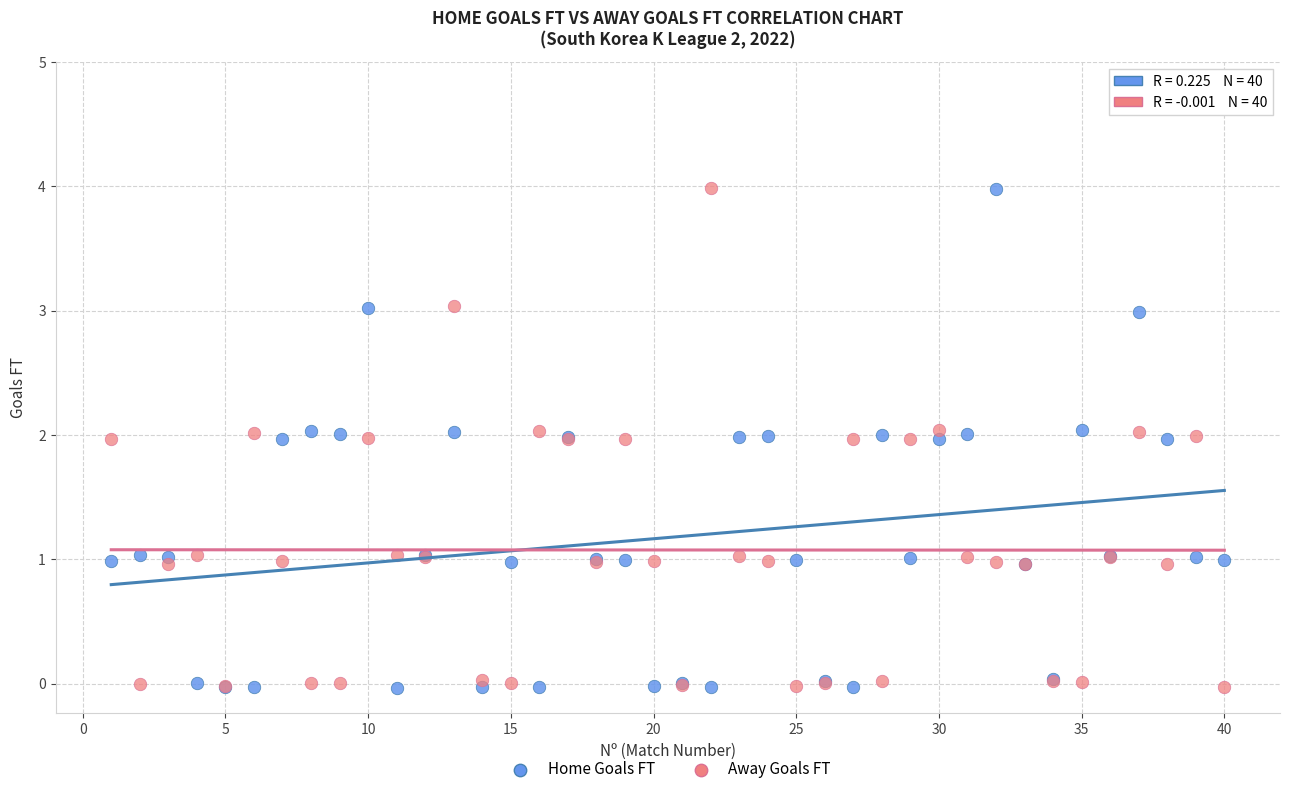

What is the X range (max minus min) for the scatter plot?

39.0